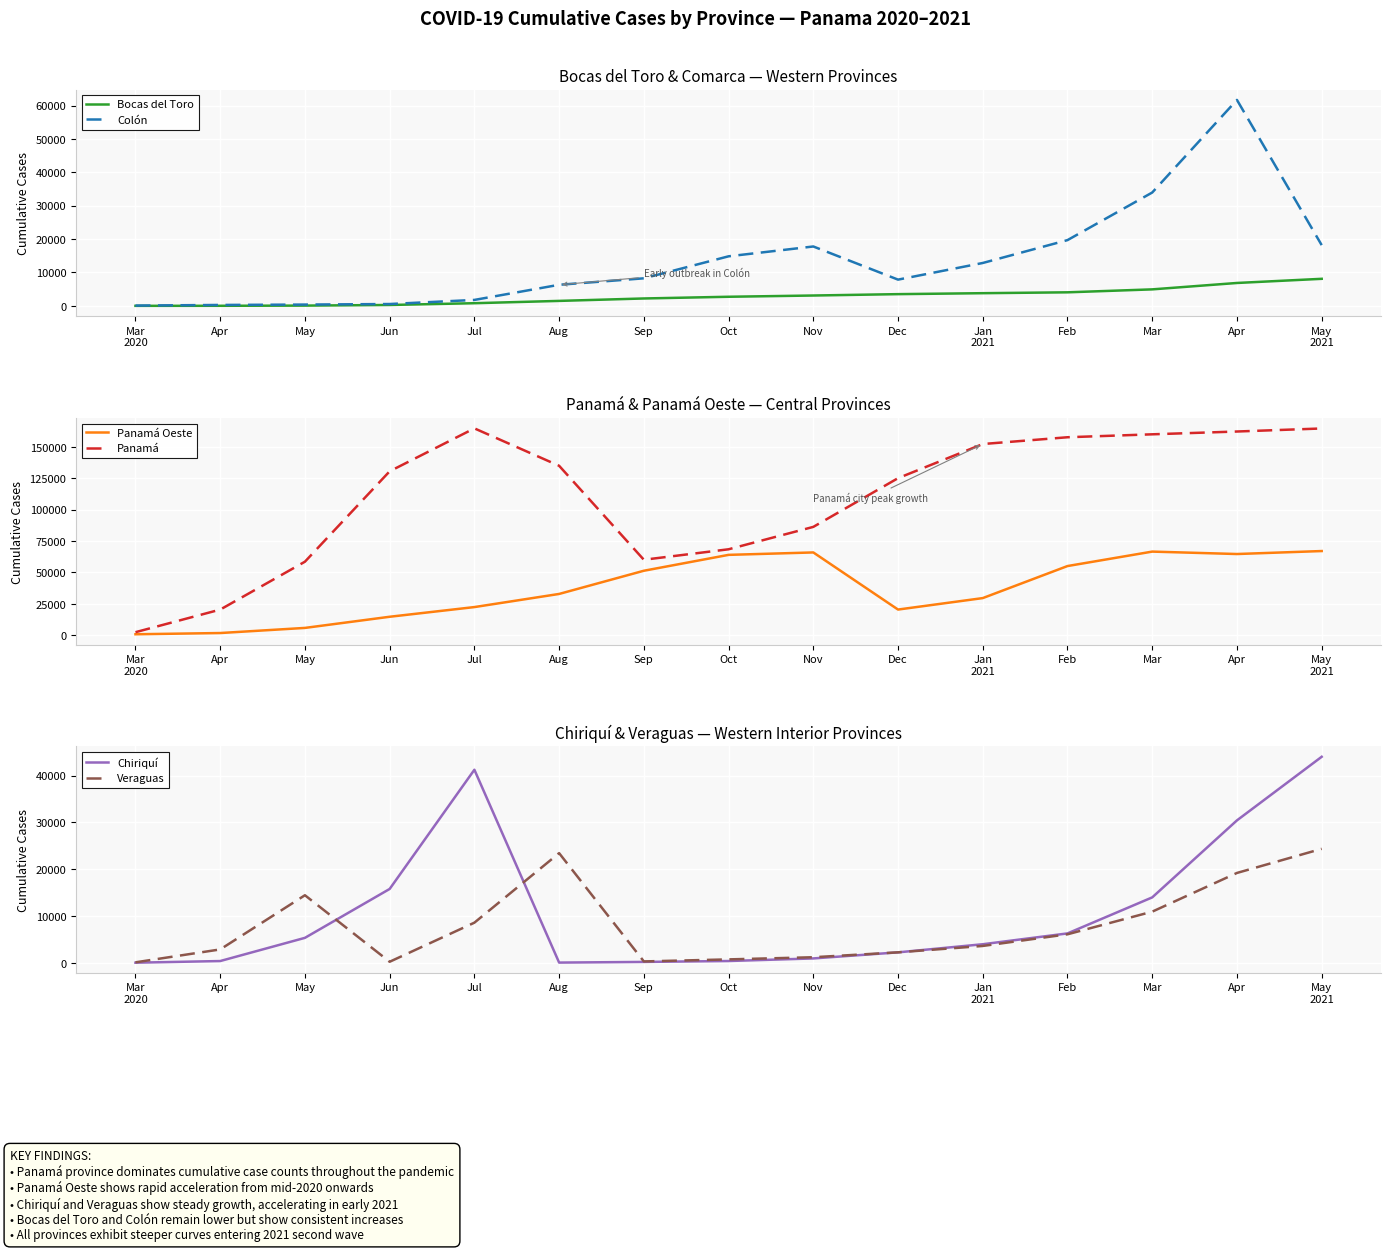

Which series ends up on top after the final intersection of Chiriquí and Bocas del Toro?

Chiriquí